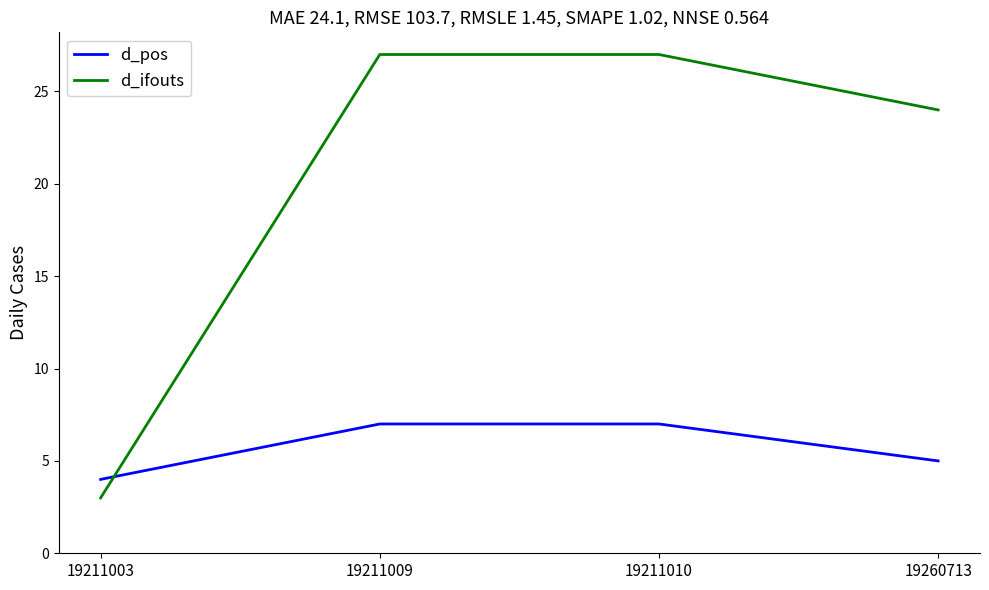

Which series has the largest total across all categories?

d_ifouts